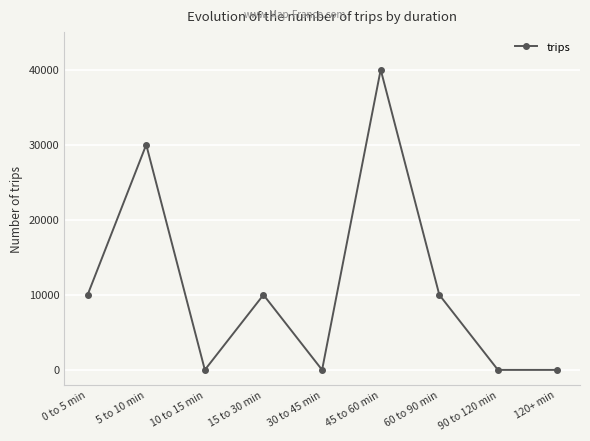

Between 120+ min and 0 to 5 min, which is larger?

0 to 5 min